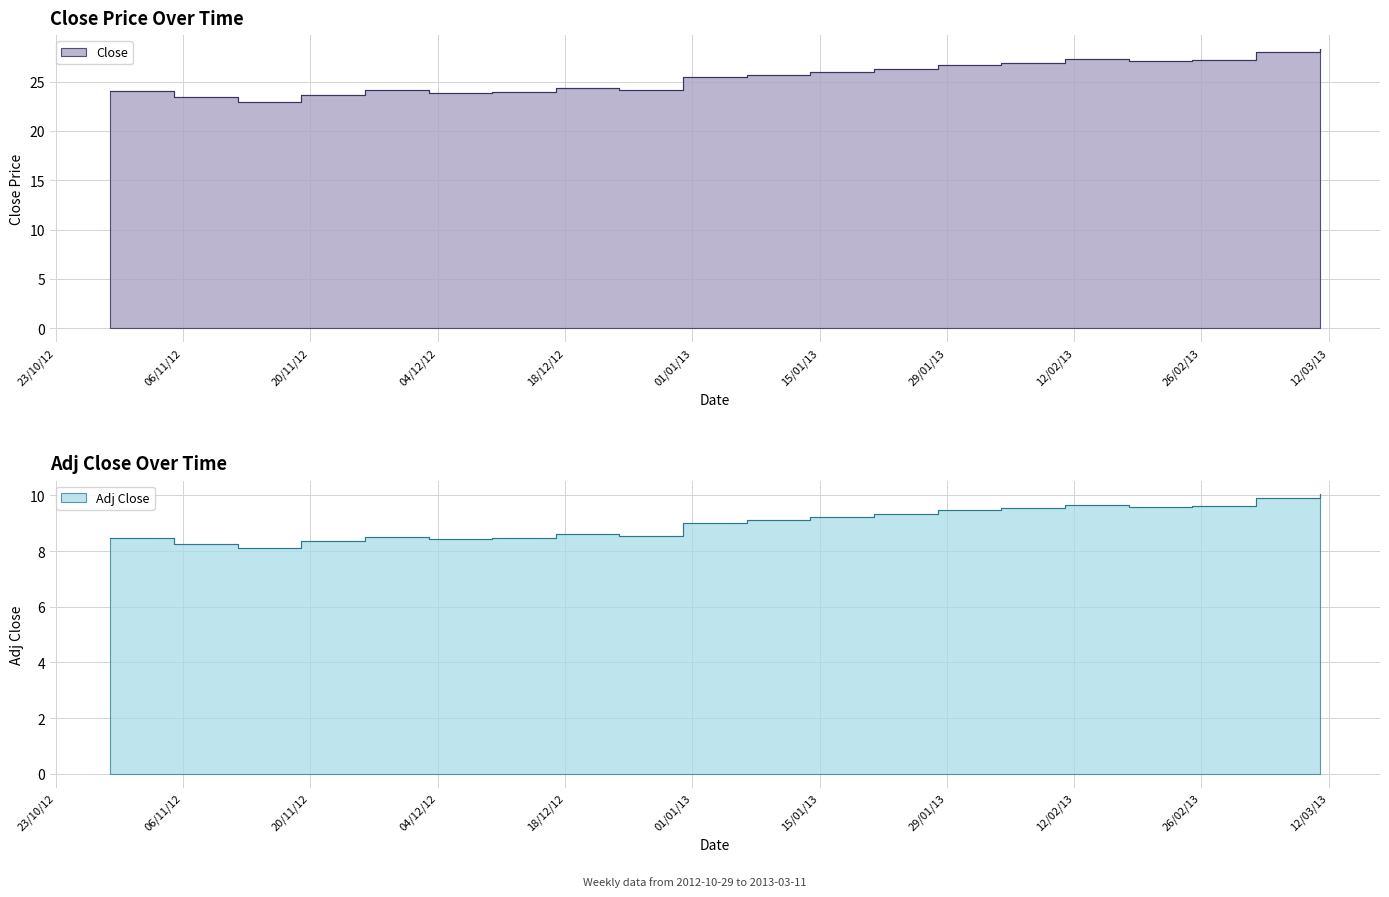

True or false: Adj Close and Close intersect in this chart.

False